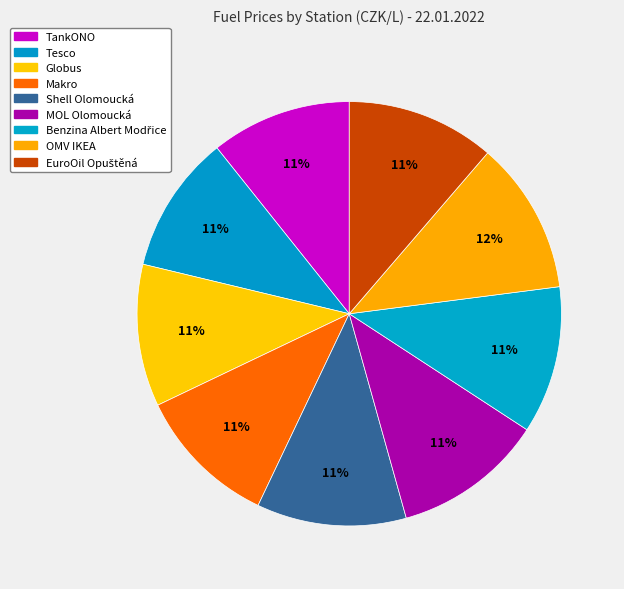

Rank the categories by value from highest to lowest.

OMV IKEA, MOL Olomoucká, Shell Olomoucká, EuroOil Opuštěná, Benzina Albert Modřice, Globus, Makro, TankONO, Tesco